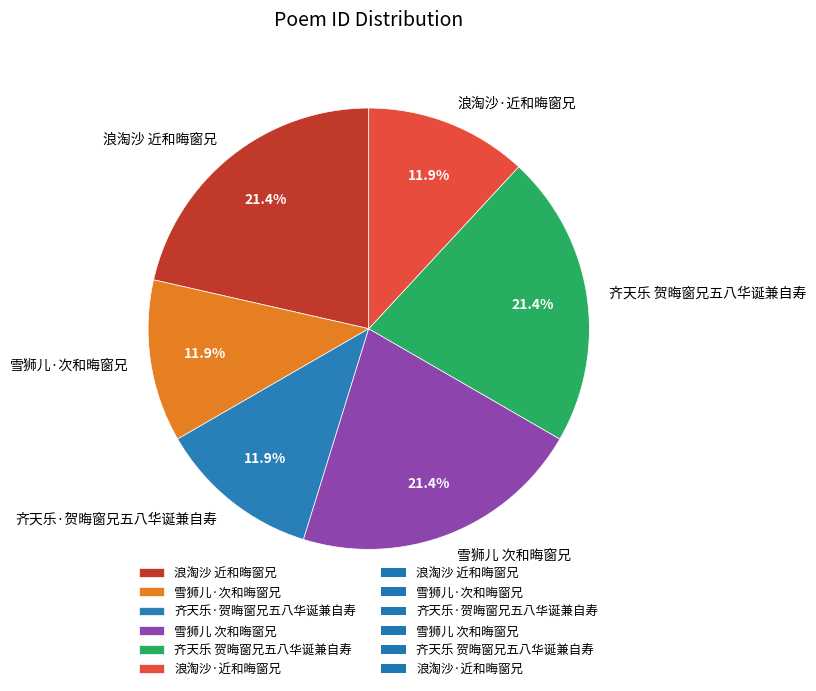

Count the number of slices in the pie.

6